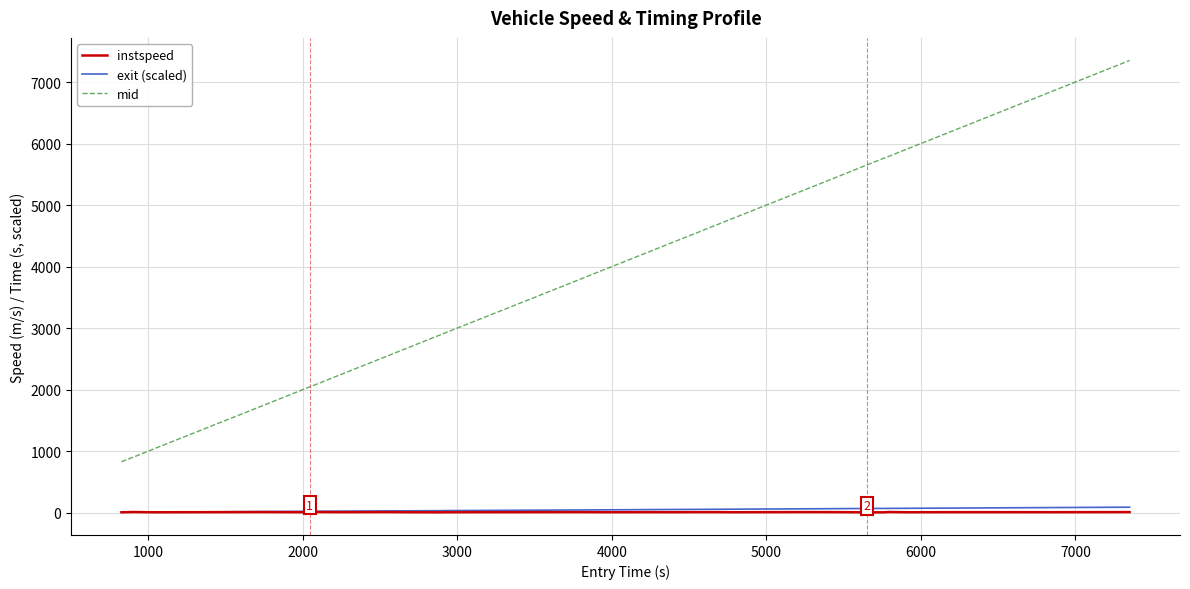

Is this an area chart (filled region under the line)?

No